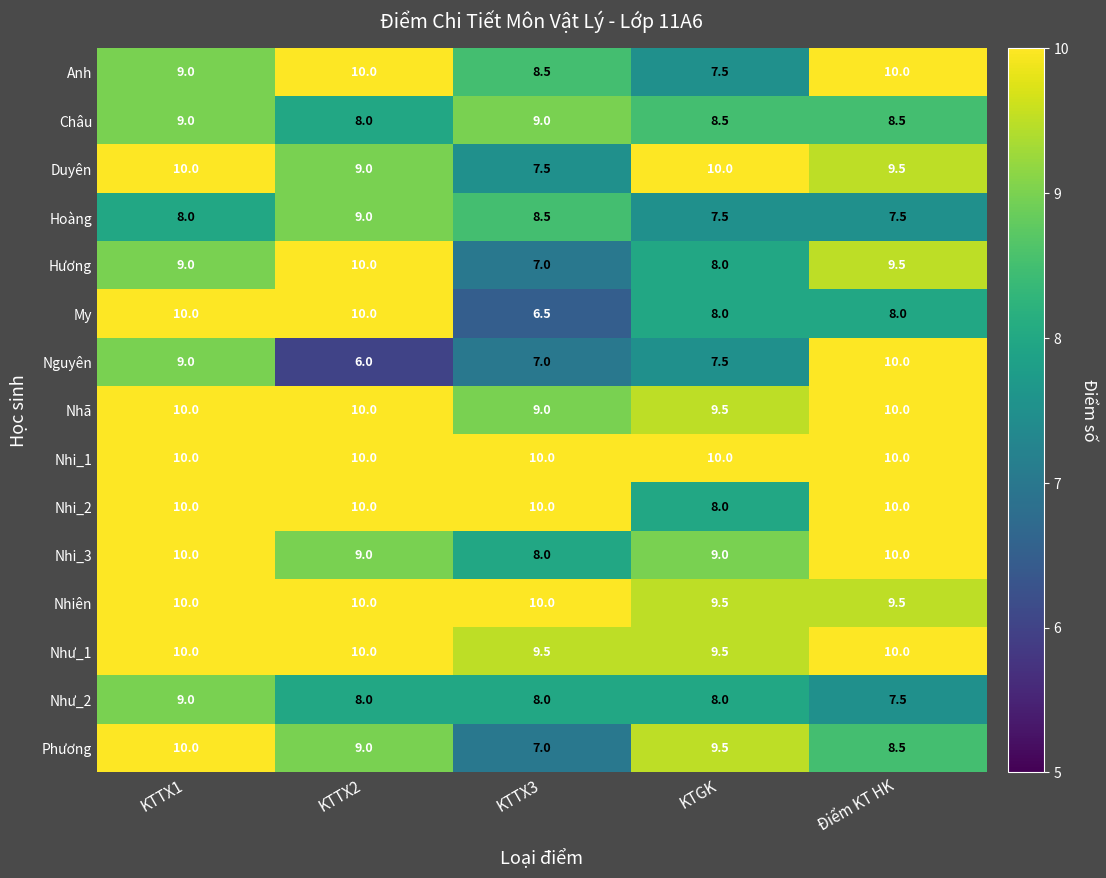

What is the approximate value of Nhi_3 at KTTX3?

8.0